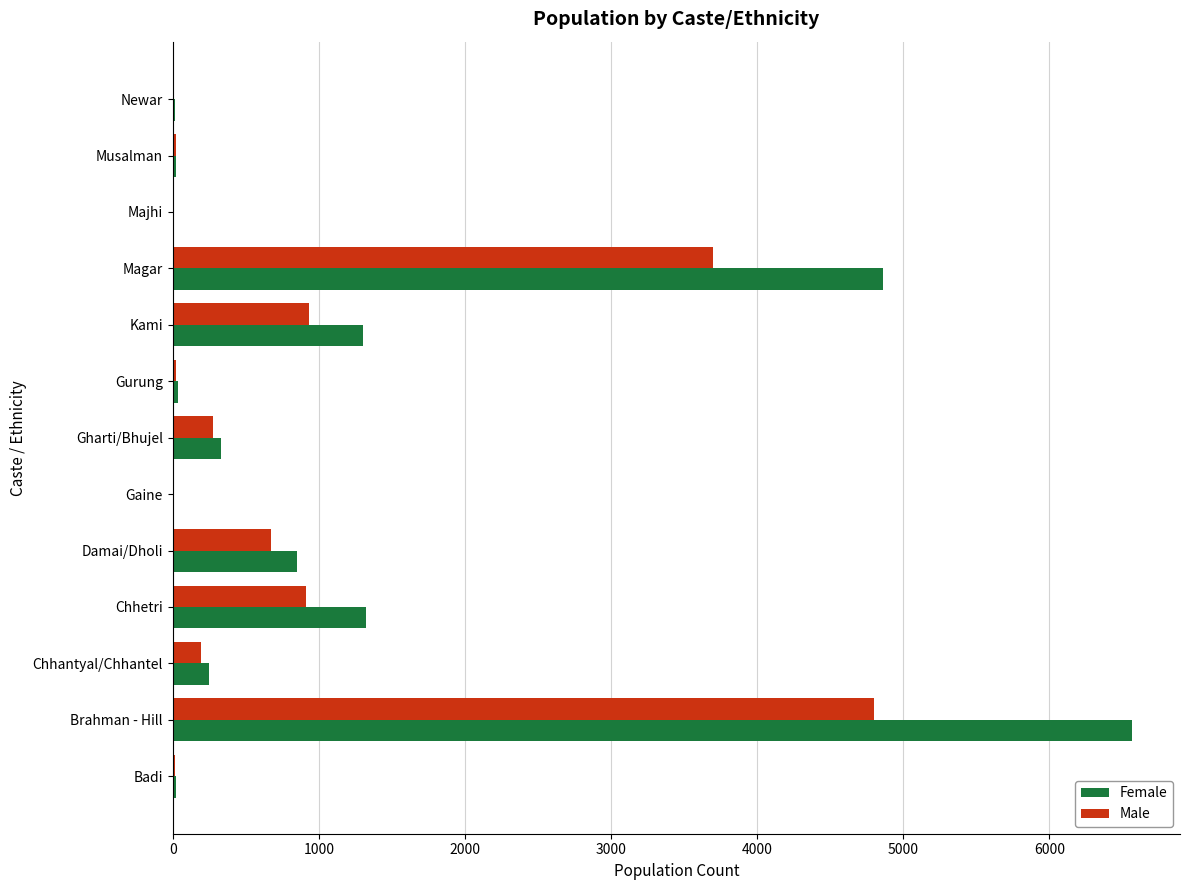

Where is Female nearest to the value 3286?

Magar